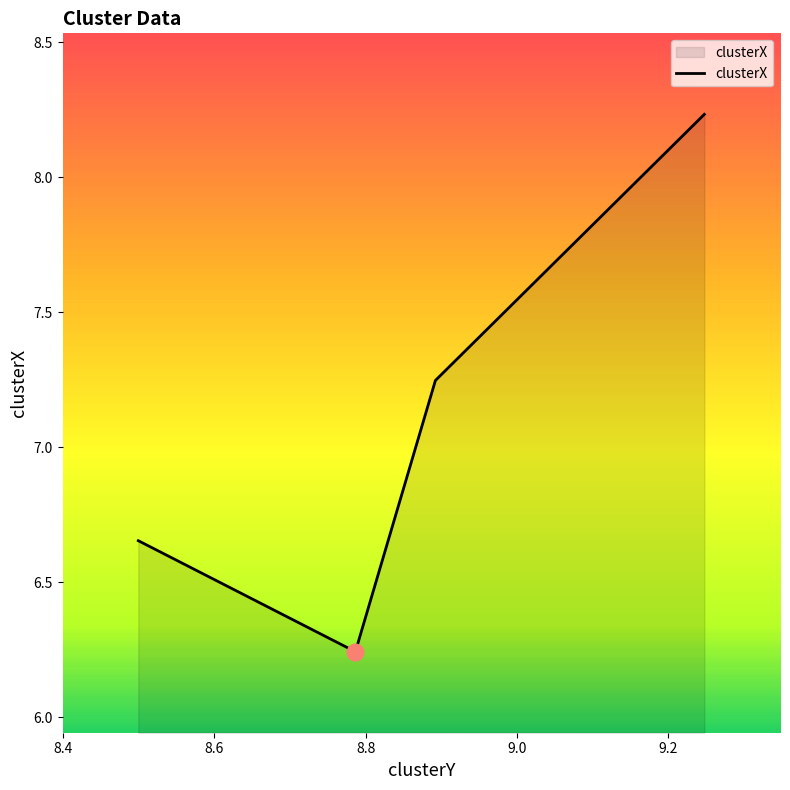

Where does the data first go above 7?

8.892164353508344